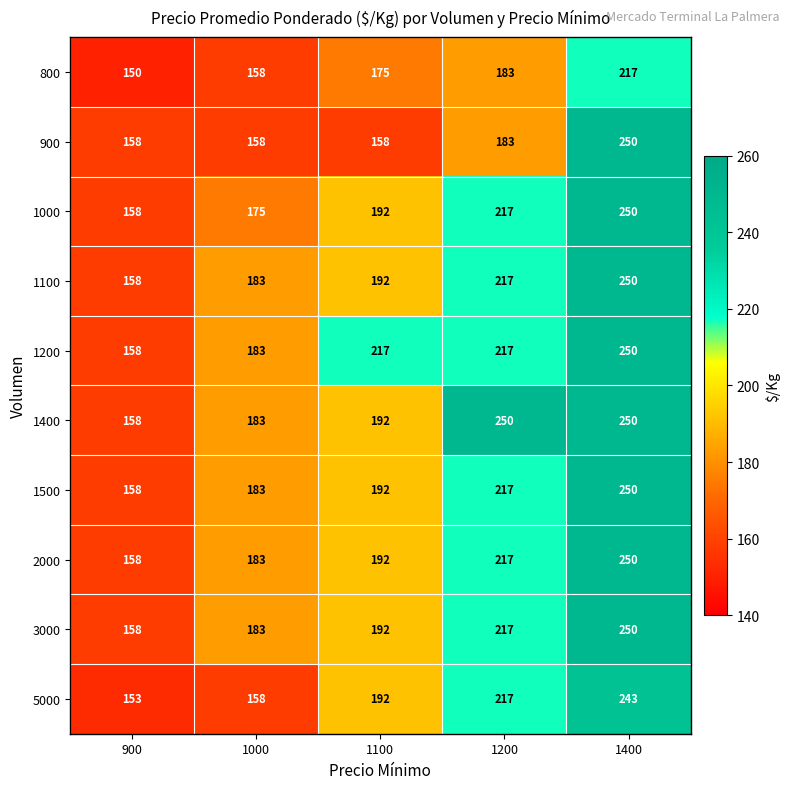

True or false: 5000 has a value of 73 at 1000.

False